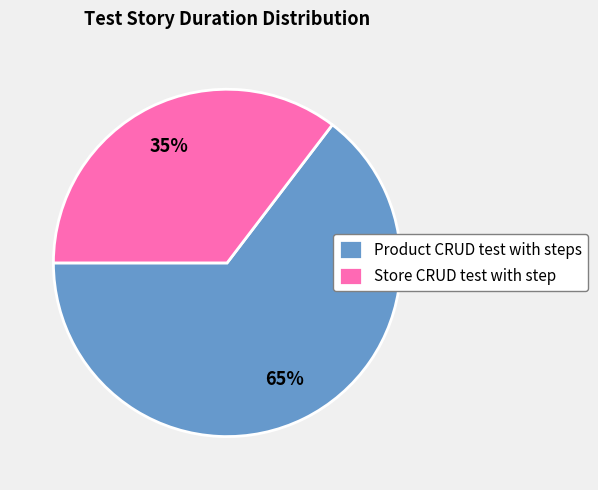

Count the number of slices in the pie.

2